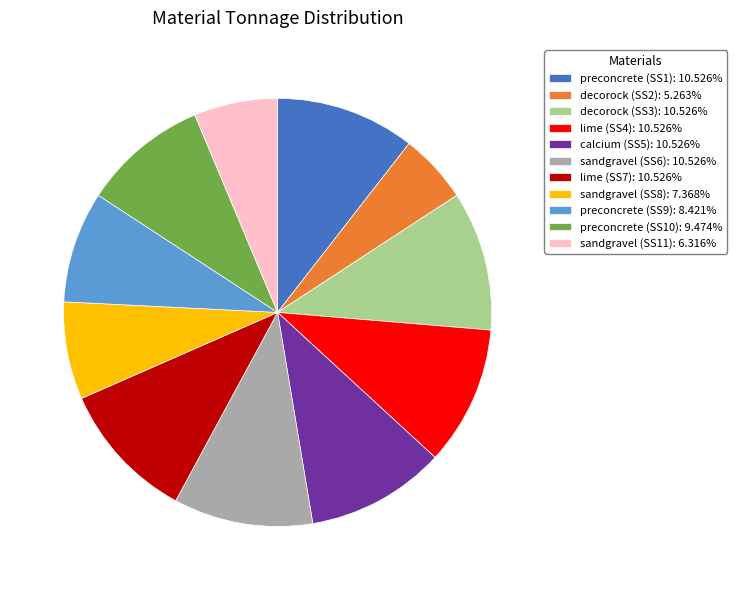

Combined, do preconcrete (SS10): 9.474% and decorock (SS3): 10.526% account for over 50%?

No